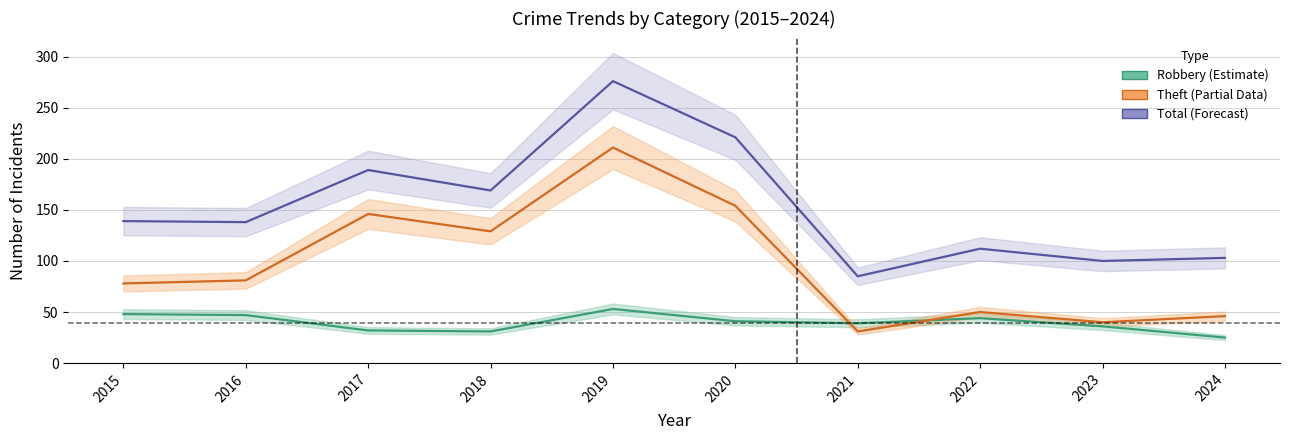

Where do Robbery and Theft first cross each other?

2020 and 2021